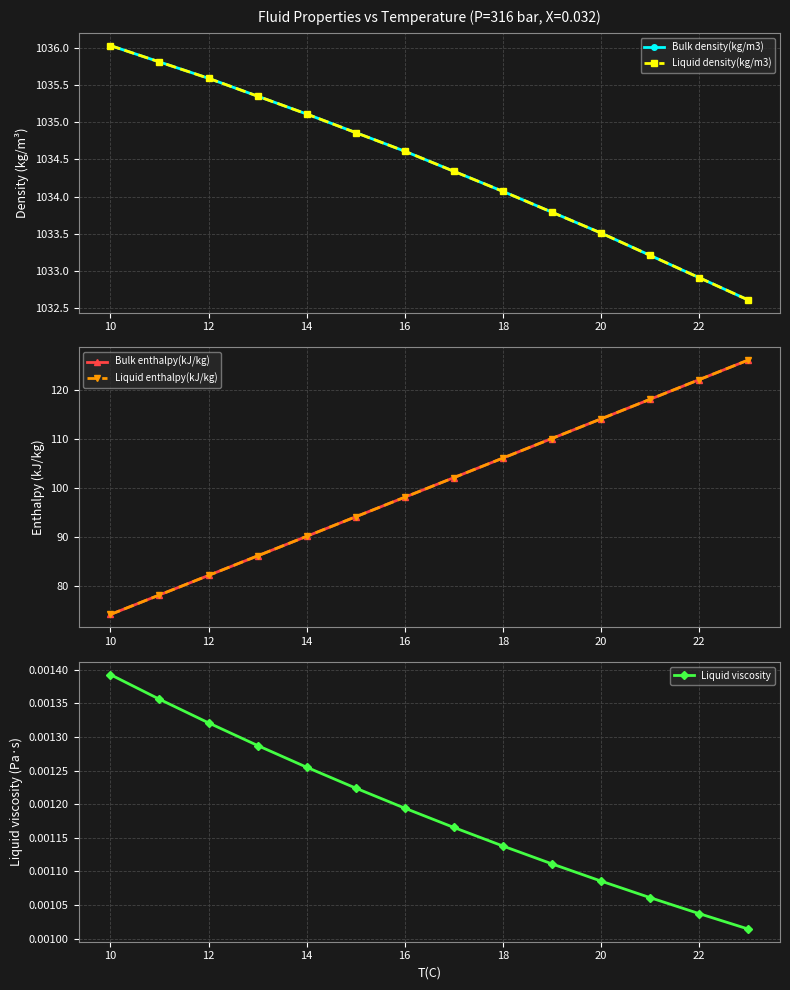

Count the number of categories in the chart.

14